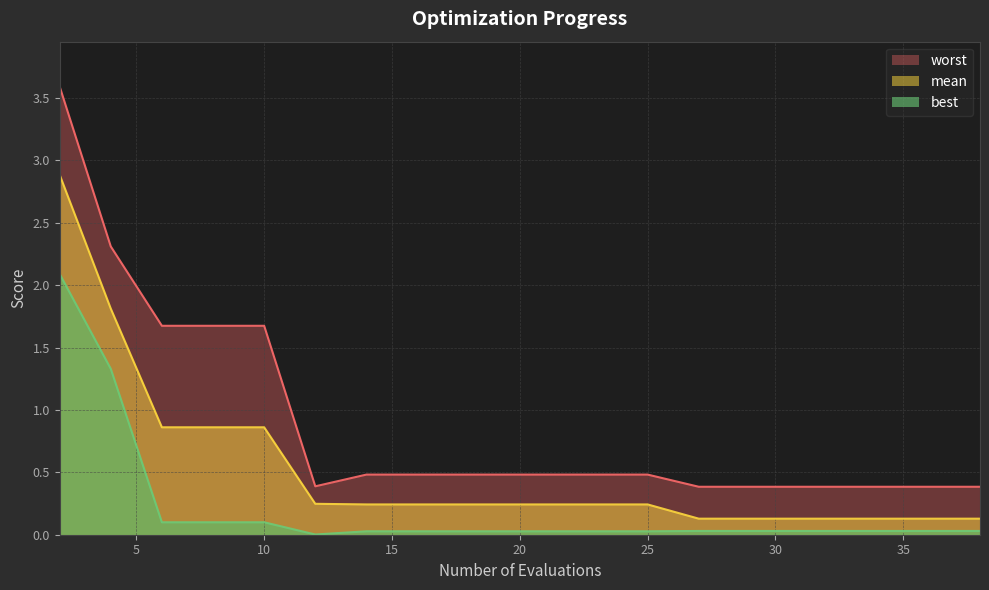

Rank the series by their maximum value, from highest to lowest.

worst, mean, best